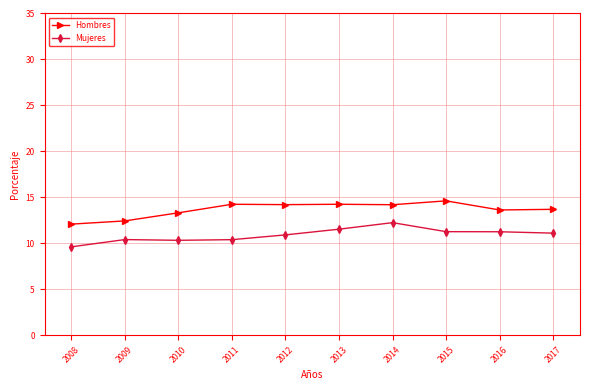

Is the value of Hombres at 2015 greater than the value of Mujeres at 2016?

Yes